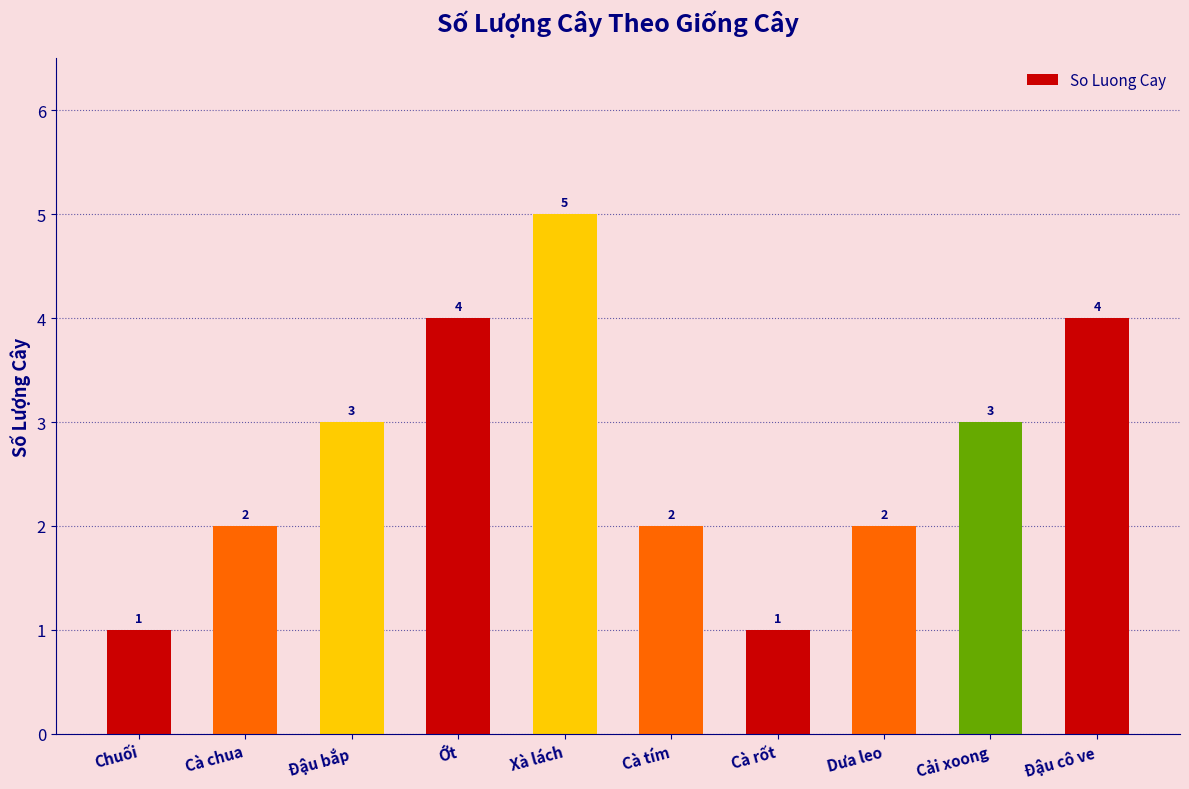

Is it true that the value at Cà tím is 3?

False